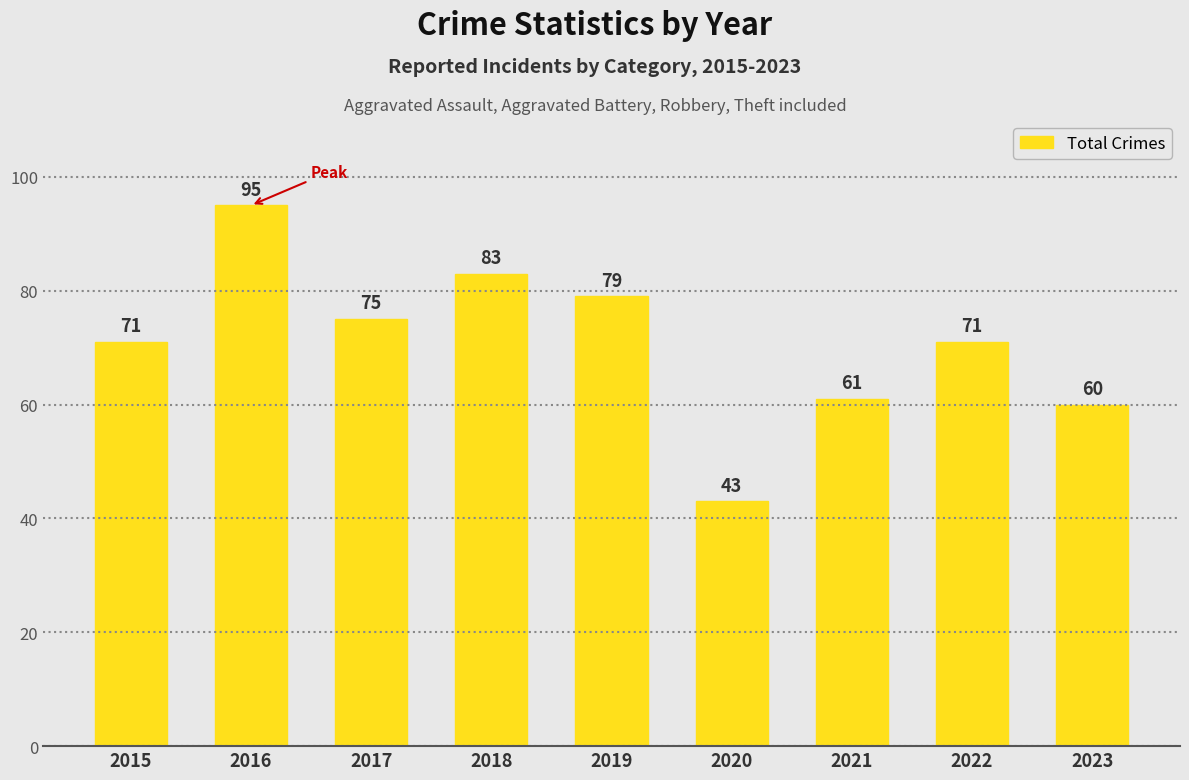

Is it true that the value at 2020 is 43?

True